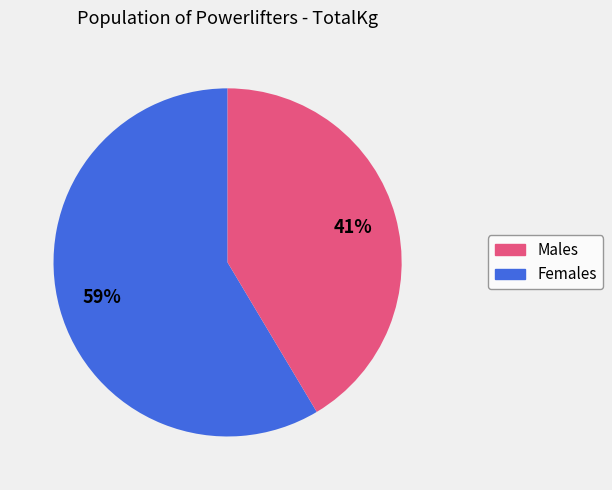

Does any single category account for the majority?

Yes